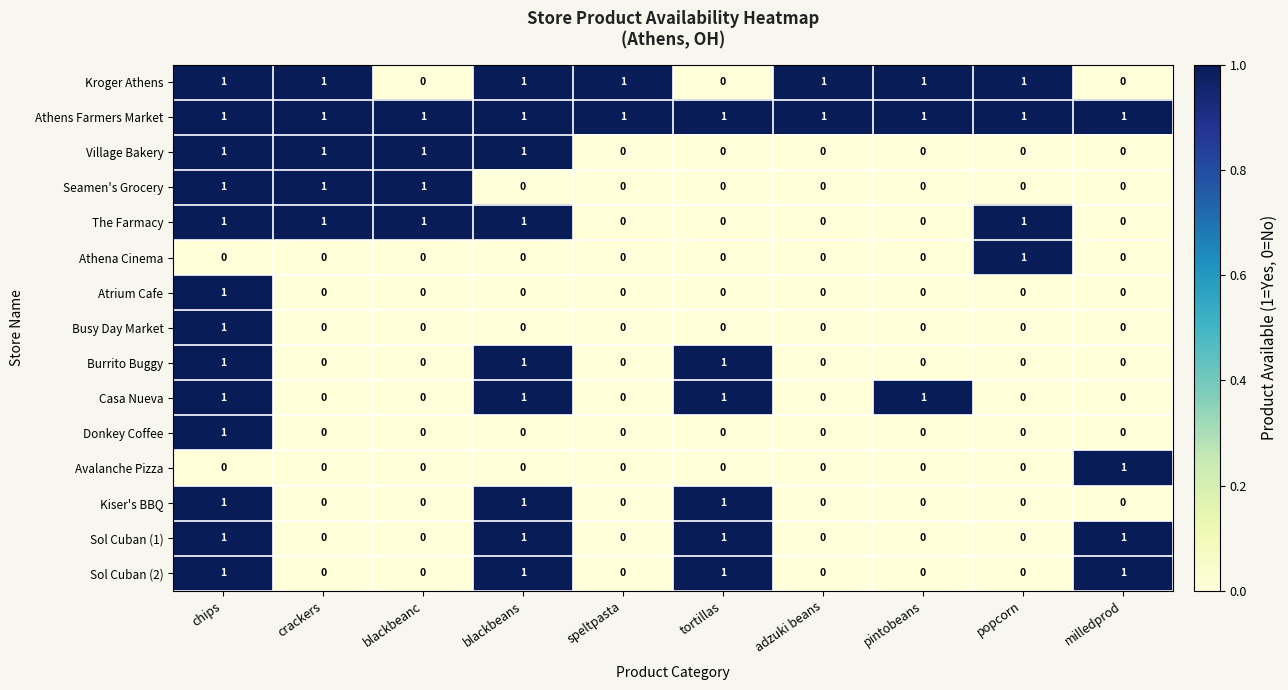

At which category is the sum across all series the highest?

chips